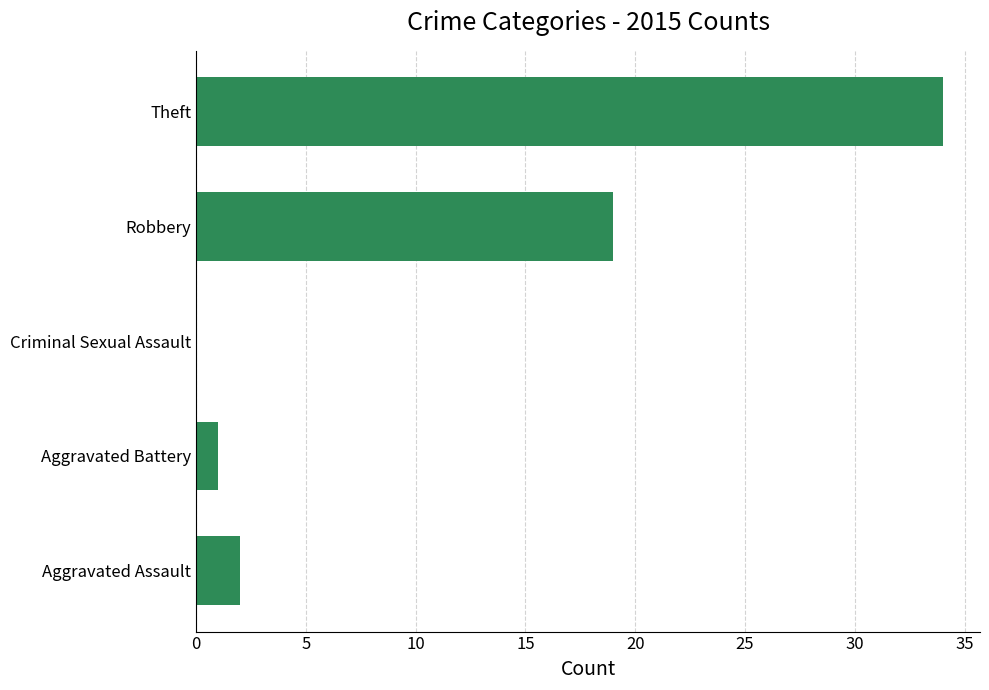

How many data points does each series have?

5